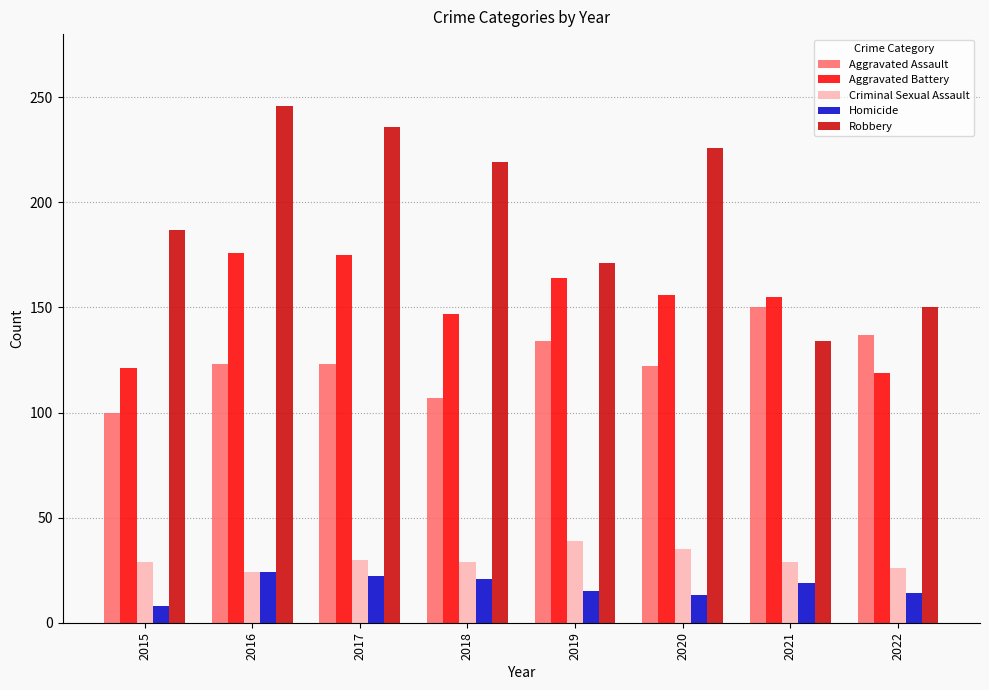

What is the minimum value shown in the chart?

8